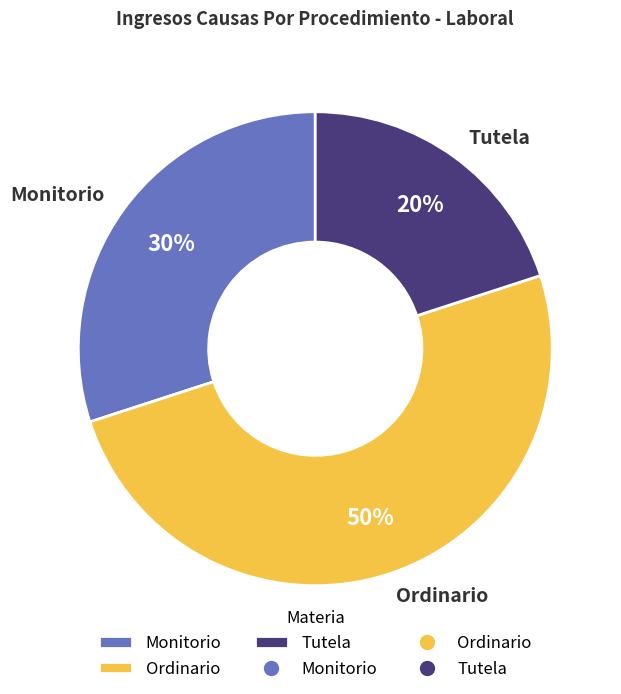

What is the ratio of the value at Tutela to the value at Monitorio?

0.7